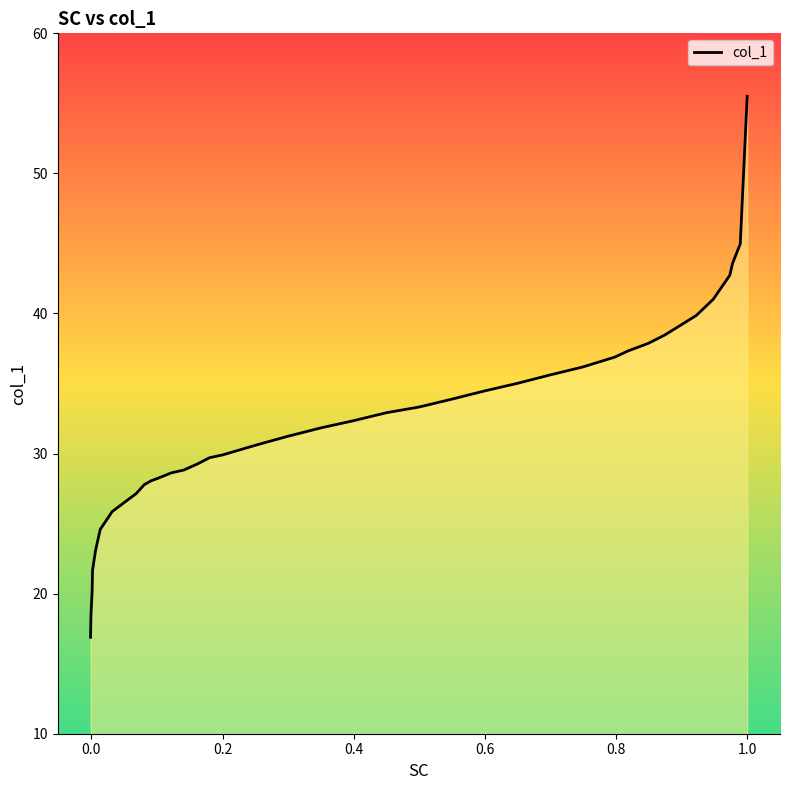

What is the greatest value displayed?

55.5